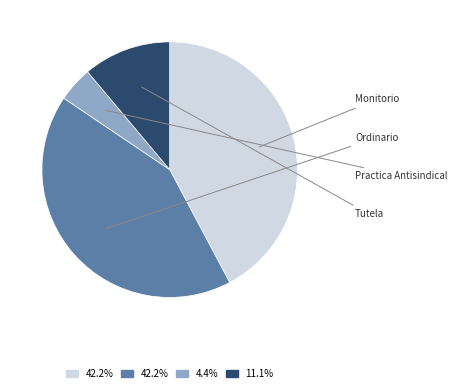

Is there a majority slice in this chart?

No